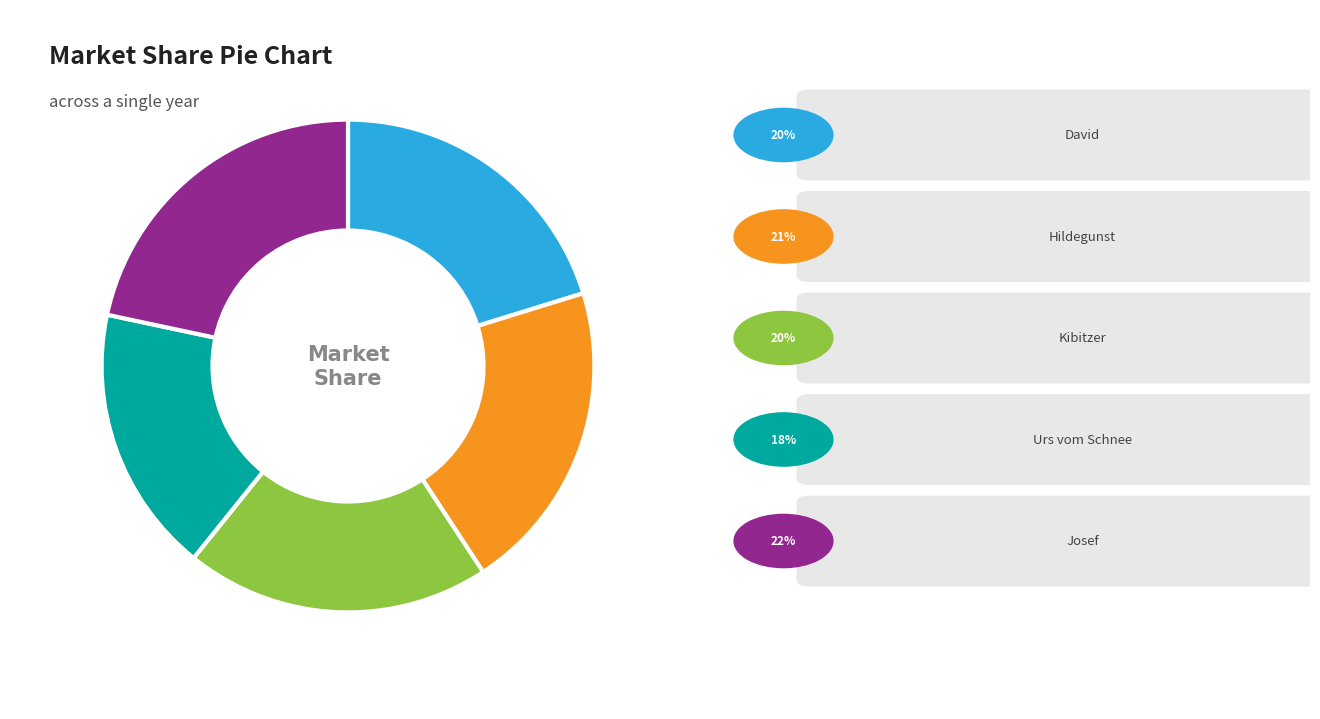

Is there any slice that represents more than half of the pie?

No